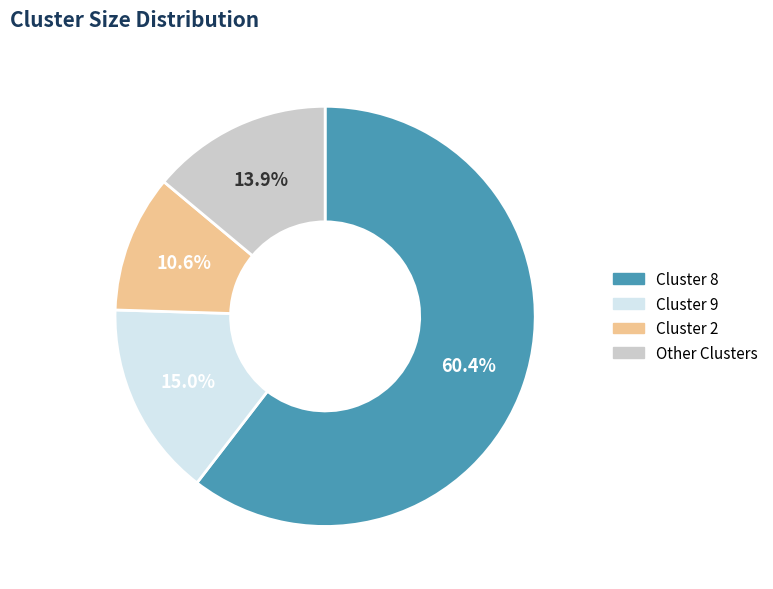

Does any single category account for the majority?

Yes